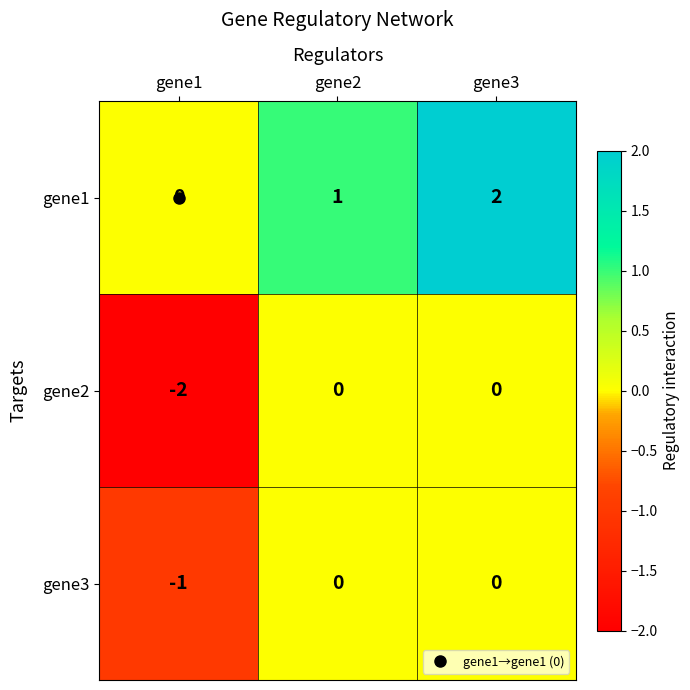

Count the number of data series in this chart.

3